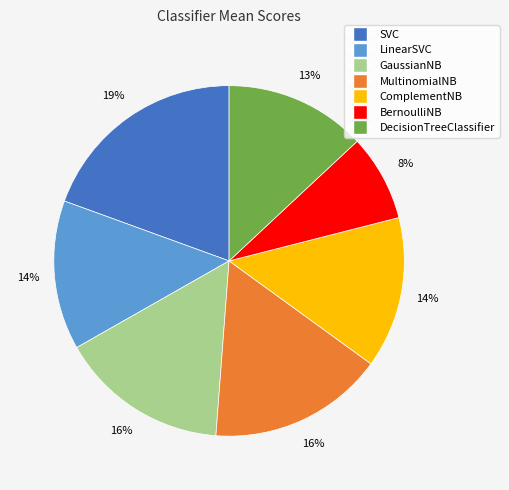

Do DecisionTreeClassifier and GaussianNB together represent more than half of the pie?

No